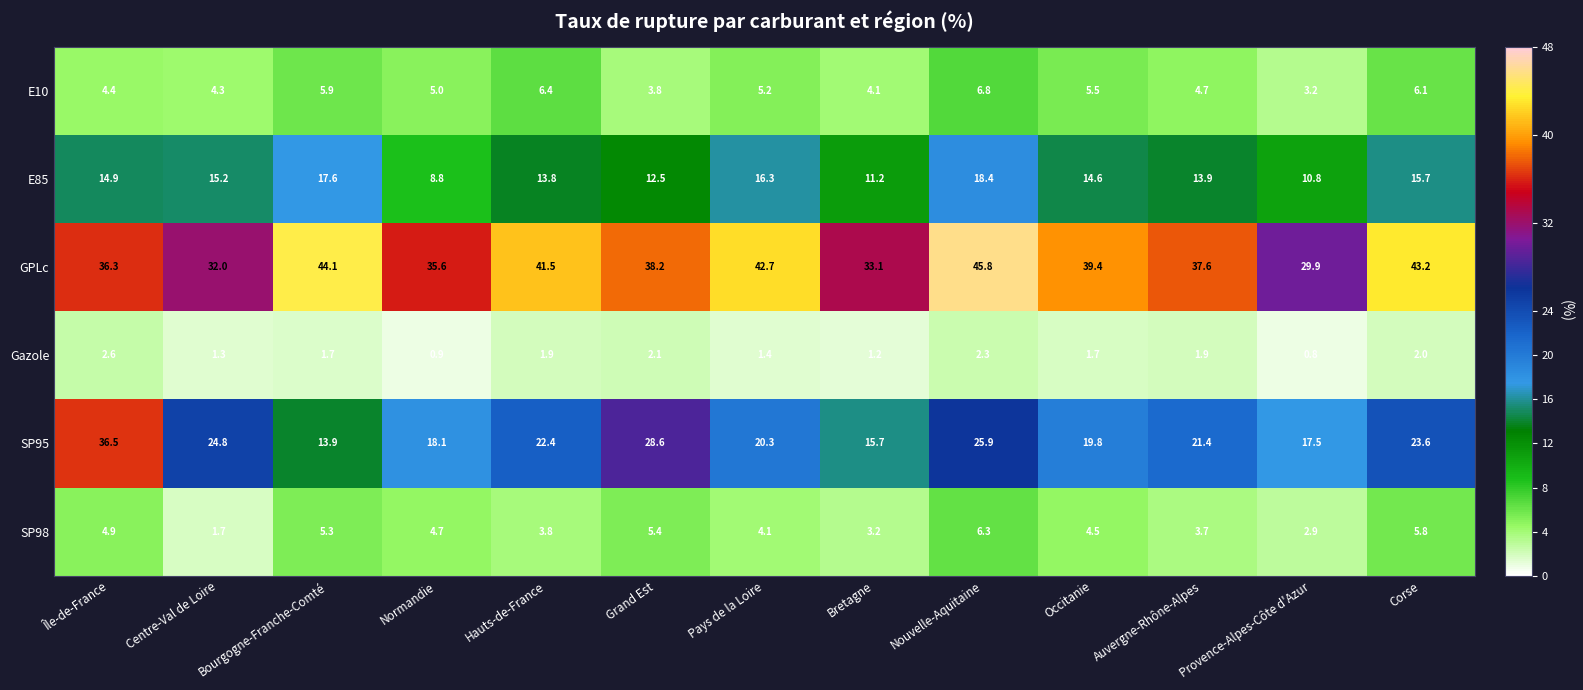

Which category has the lowest value across all series?

Provence-Alpes-Côte d'Azur